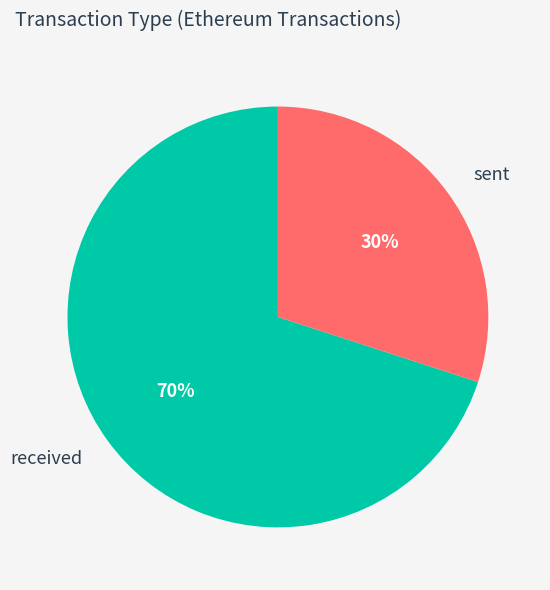

To the nearest percent, what portion does received represent?

70%